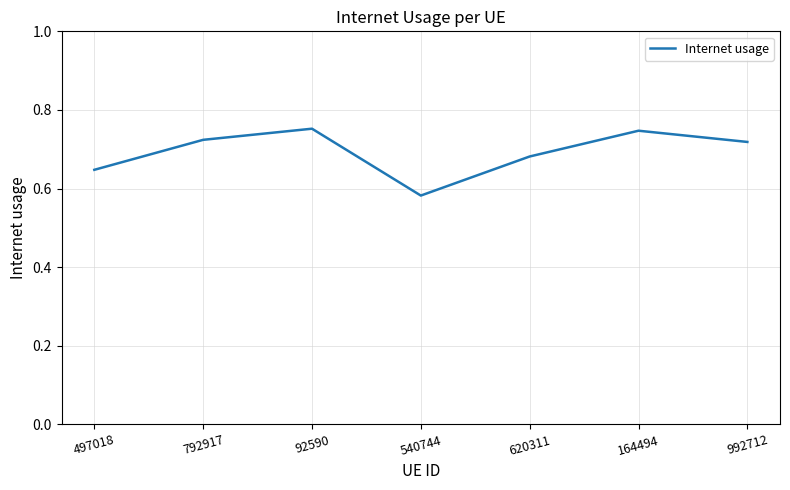

Is it true that the value at 164494 is 0.3?

False